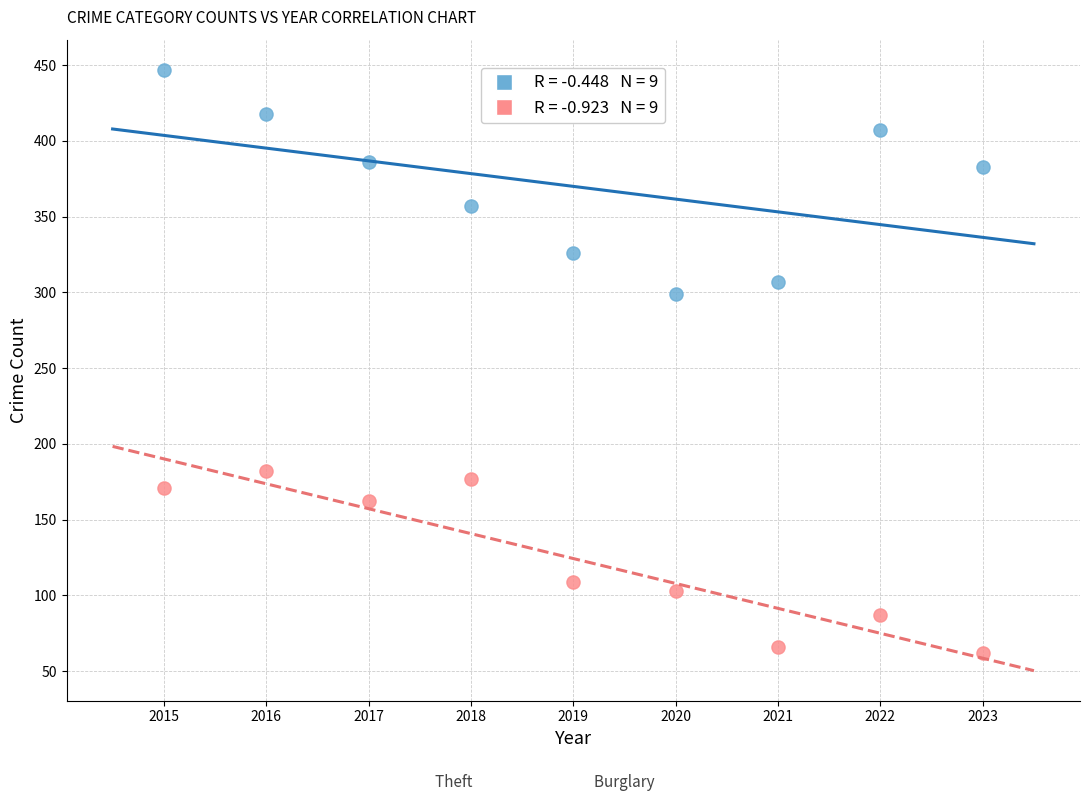

Across all data points, what is the range of Y values (max minus min)?

385